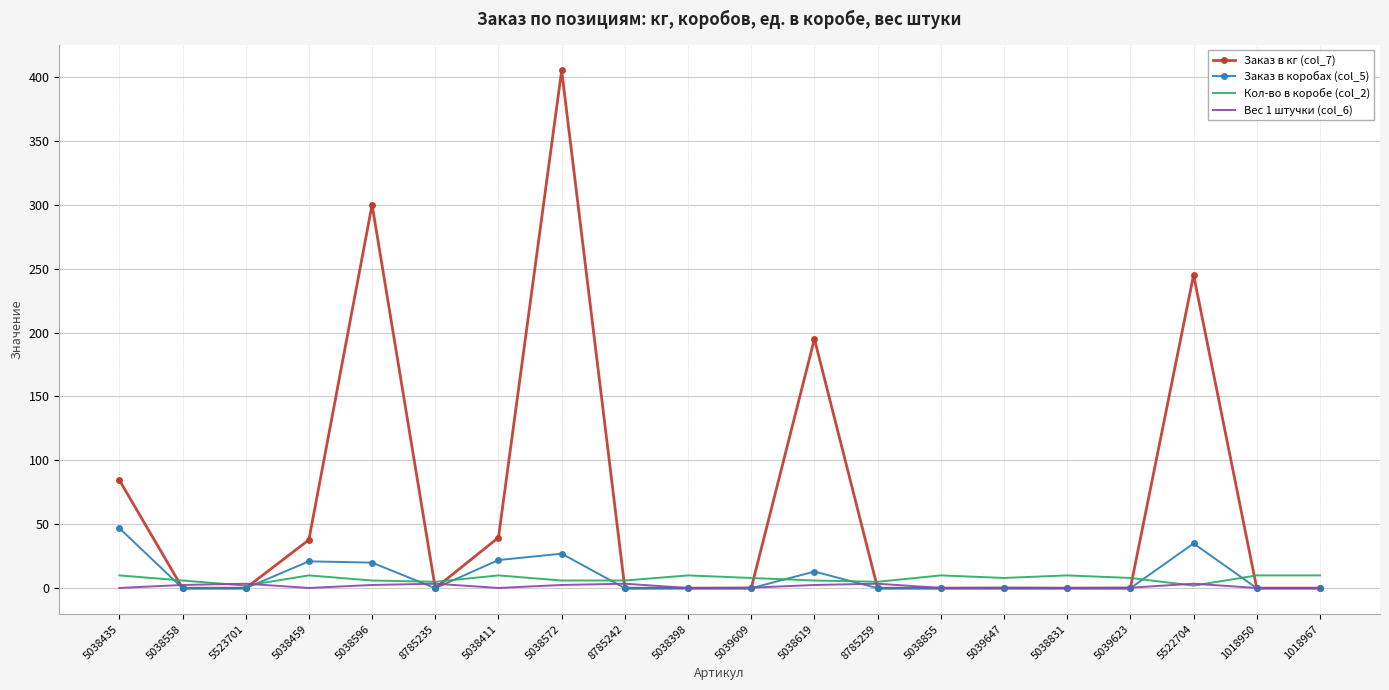

Is it true that Заказ в кг (col_7) equals 107.1 at 5522704?

False